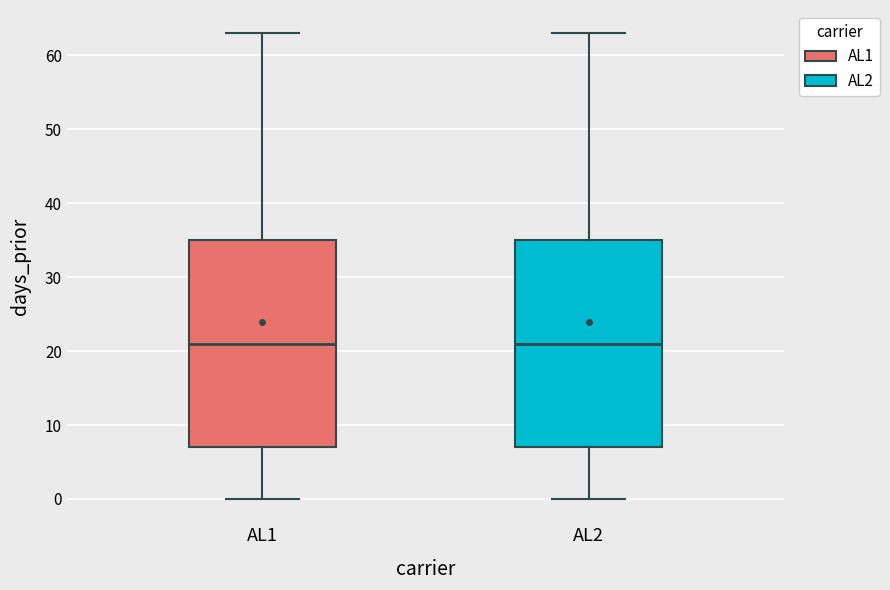

Where does the upper whisker of the box for AL2 end on the y-axis? The values are not printed on the chart, so give them approximately, as read against the axis.

63